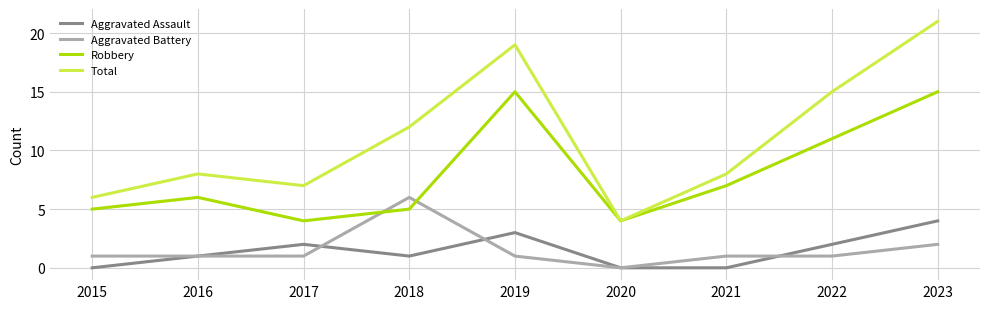

At 2018, list the series in order from largest to smallest.

Total, Aggravated Battery, Robbery, Aggravated Assault